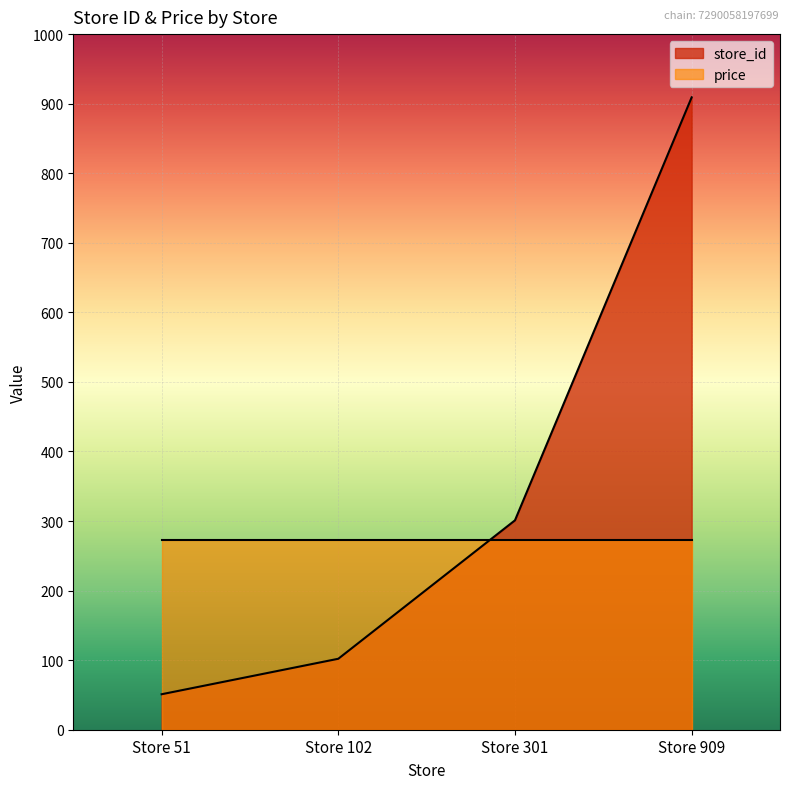

What is the difference between the values at Store 909 and Store 301?

608